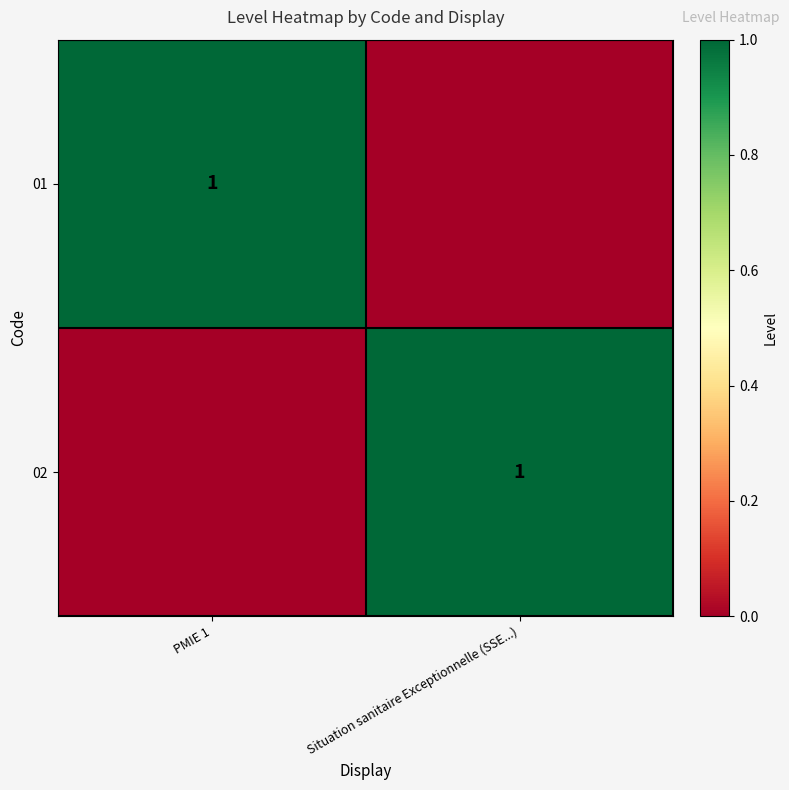

At which category does the chart reach its minimum across all series?

Situation sanitaire Exceptionnelle (SSE...)